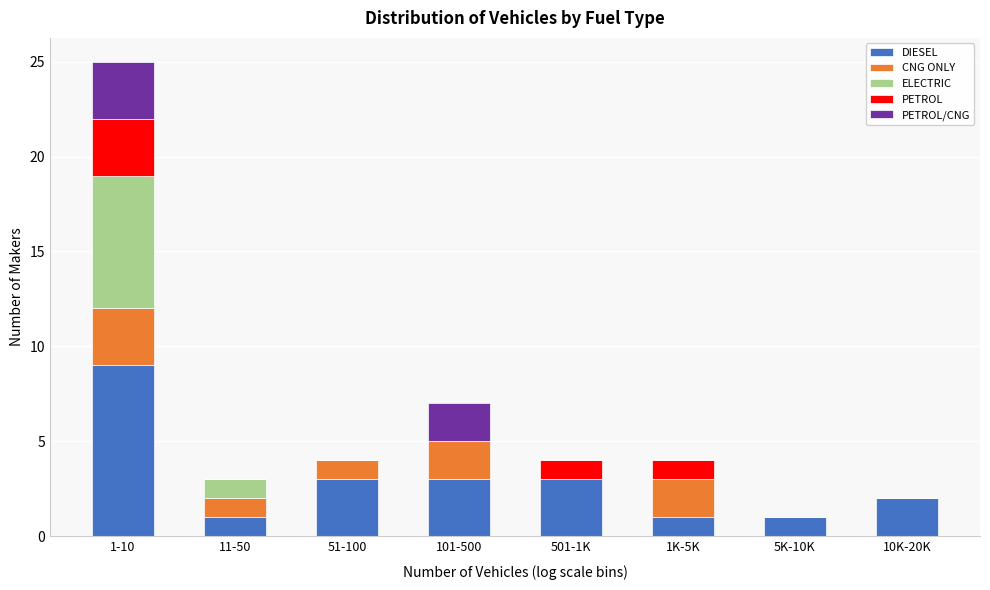

What is the sum of all DIESEL values?

23